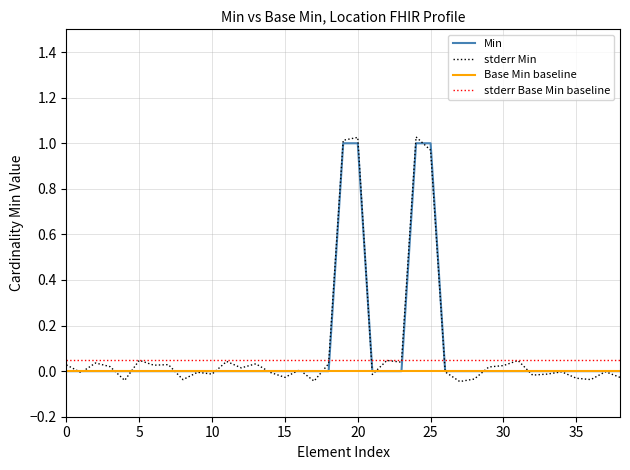

Does the chart have visible grid lines?

Yes